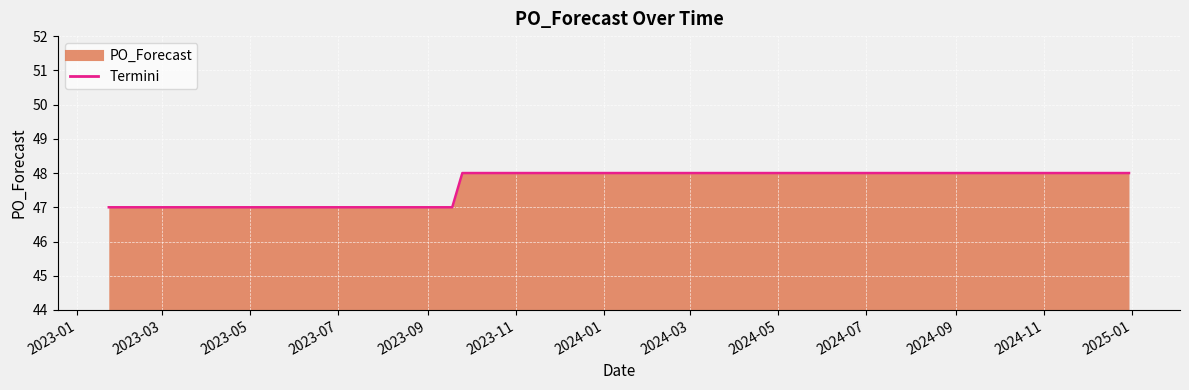

What is the minimum value shown in the chart?

47